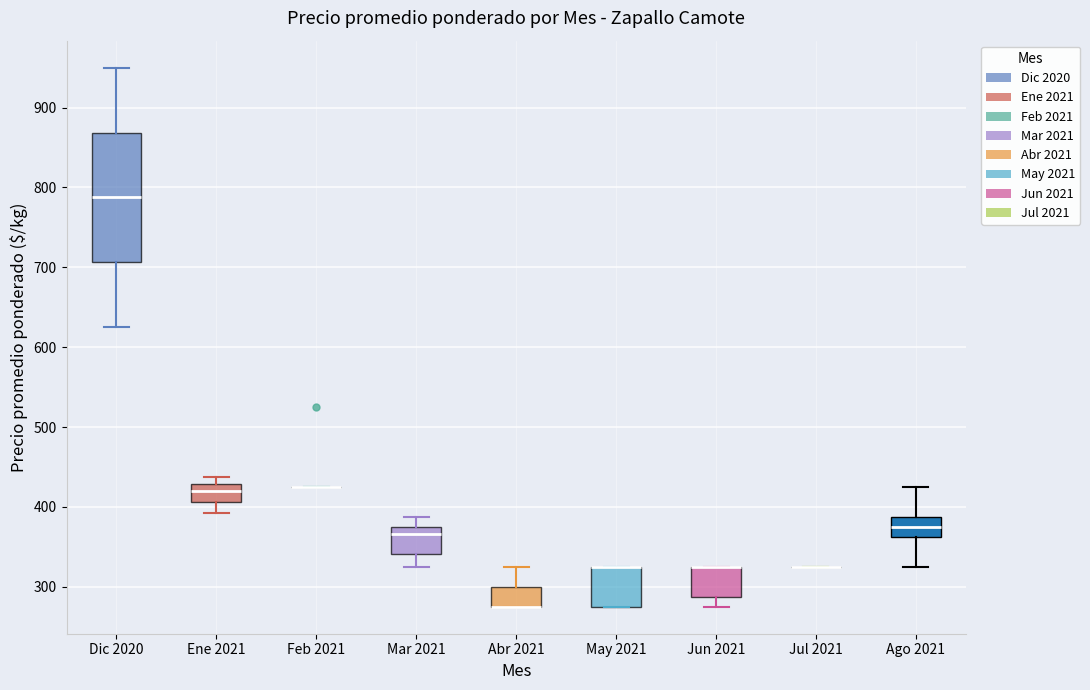

Where does the upper whisker of the box for Dic 2020 end on the y-axis? The values are not printed on the chart, so give them approximately, as read against the axis.

950